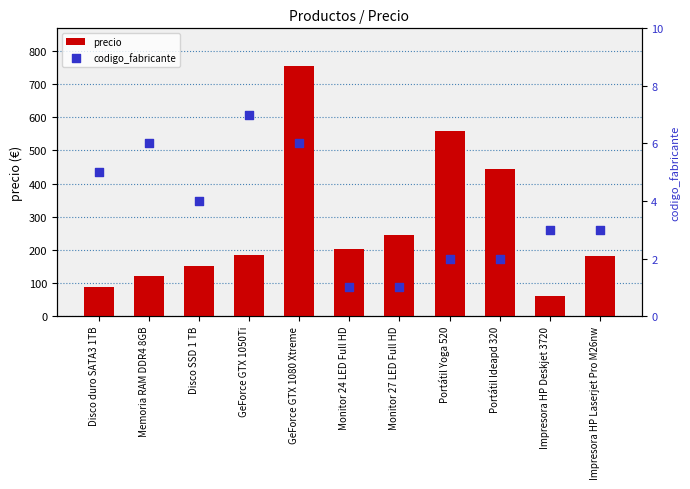

At which category is the sum across all series the highest?

GeForce GTX 1080 Xtreme